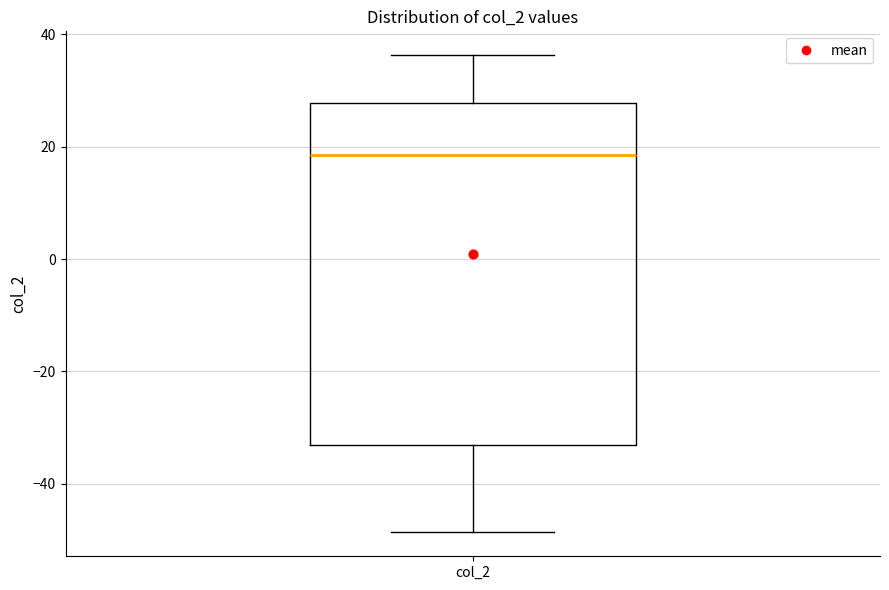

Transcribe this box plot: give where the median line is, the range the box spans, and where the two whiskers end, as read against the y-axis. The values are not printed on the chart, so give them approximately, as read against the axis.

median 18, box -34 to 28, whiskers -48 to 36